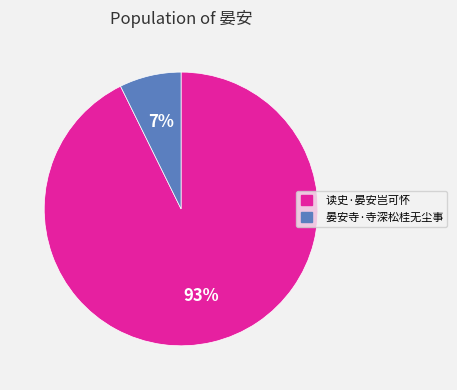

To the nearest percent, what percentage of the pie is 读史·晏安岂可怀?

93%